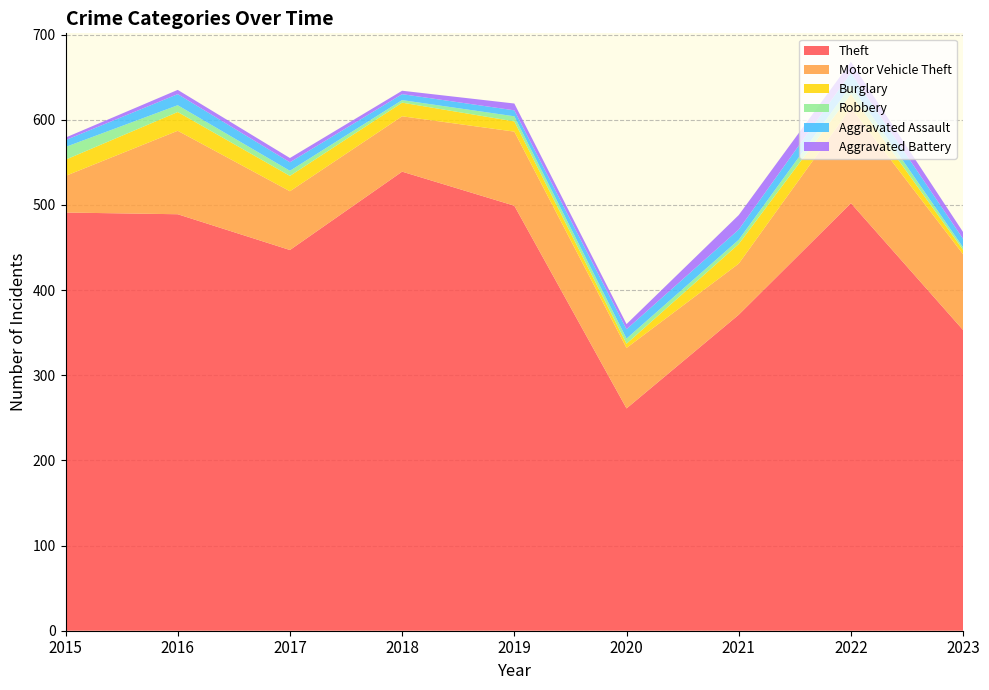

Reading left to right, what are all the values shown in this chart?

Theft: 2015=491	2016=489	2017=447	2018=539	2019=499	2020=261	2021=371	2022=502	2023=353
Motor Vehicle Theft: 2015=43	2016=98	2017=69	2018=65	2019=87	2020=71	2021=60	2022=112	2023=89
Burglary: 2015=19	2016=22	2017=18	2018=16	2019=12	2020=5	2021=23	2022=16	2023=5
Robbery: 2015=15	2016=8	2017=6	2018=3	2019=6	2020=6	2021=5	2022=10	2023=3
Aggravated Assault: 2015=8	2016=13	2017=10	2018=7	2019=7	2020=11	2021=12	2022=15	2023=10
Aggravated Battery: 2015=3	2016=5	2017=5	2018=4	2019=8	2020=6	2021=17	2022=13	2023=8